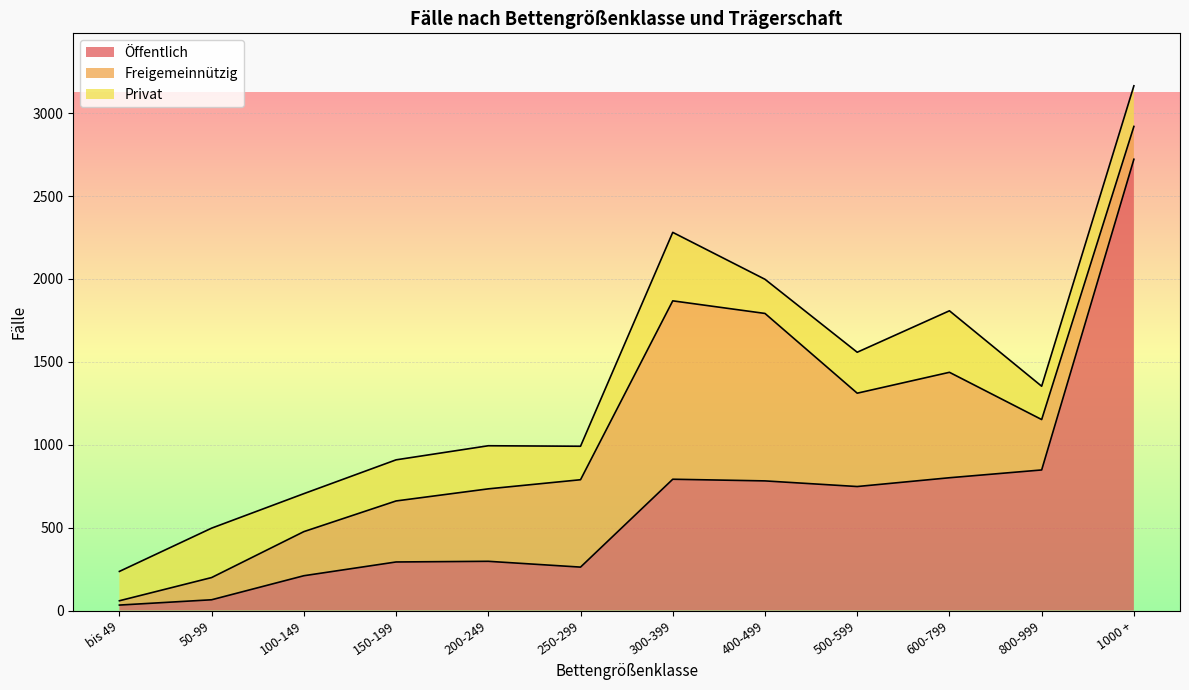

At which category is the sum across all series the highest?

1000 +